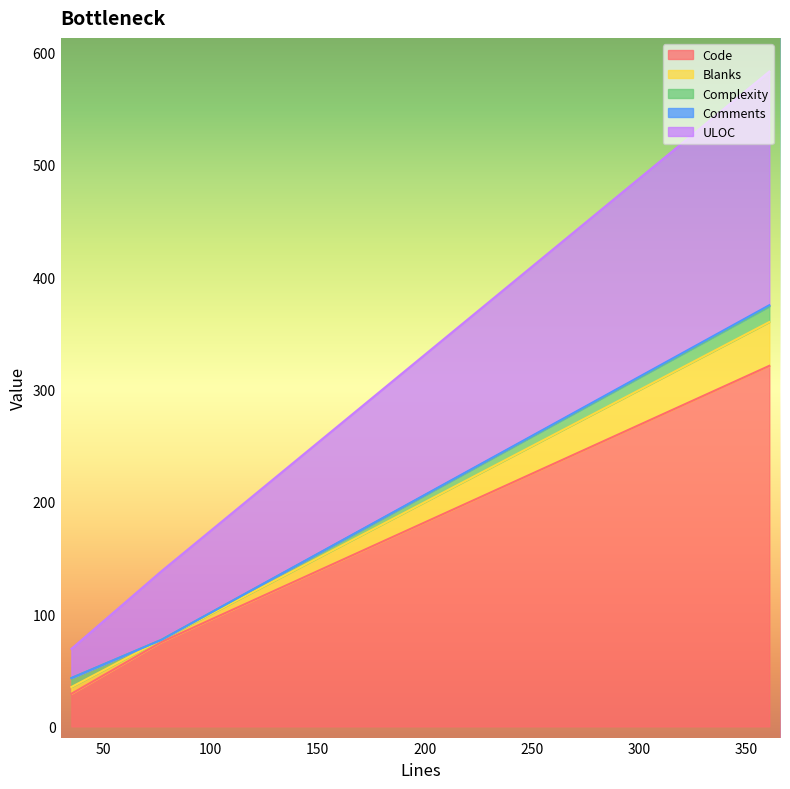

What position from the right is 35?

2